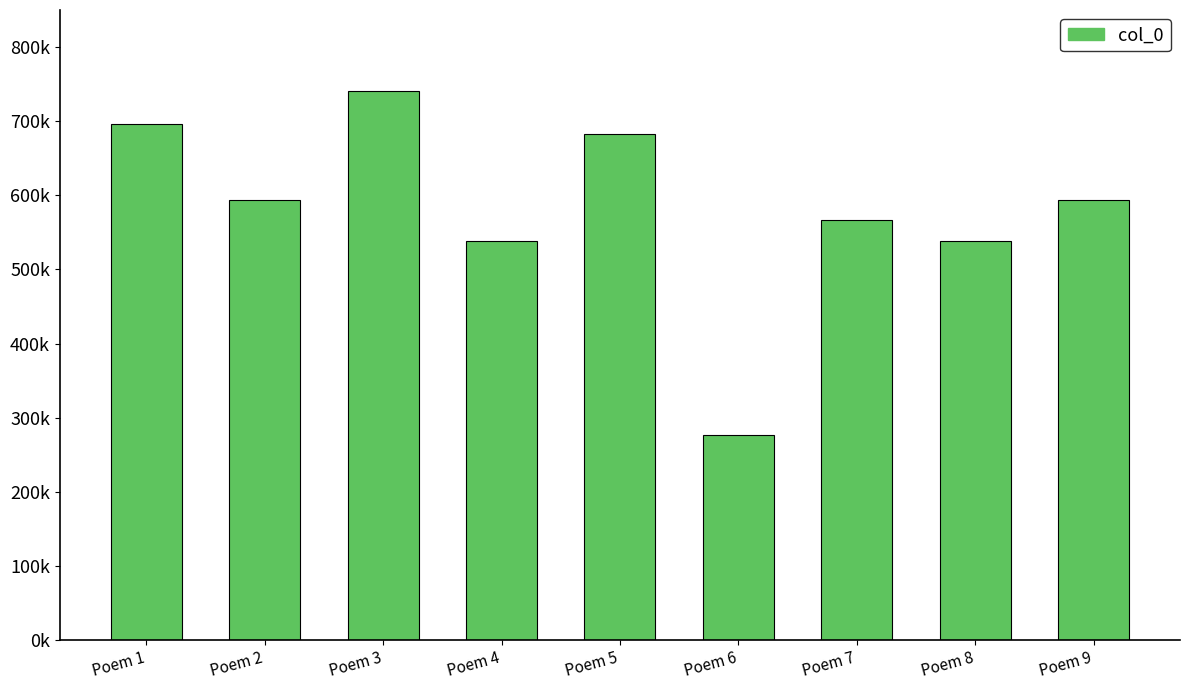

How many values exceed 593775?

4